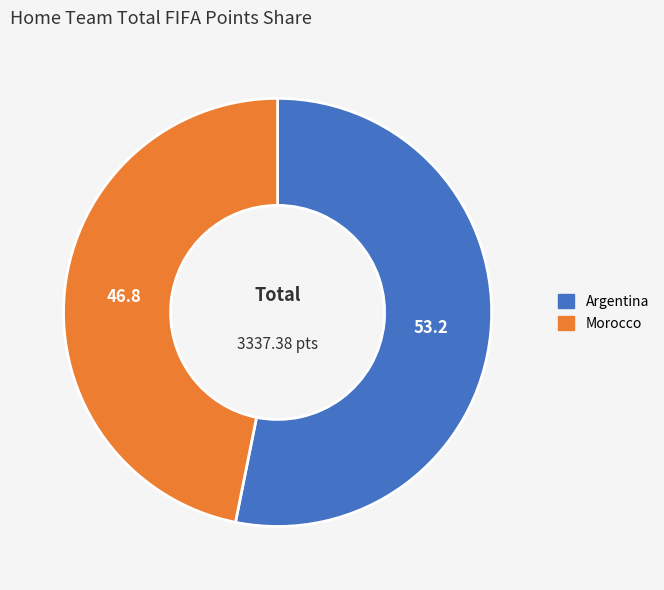

Is Morocco the majority of the pie?

No